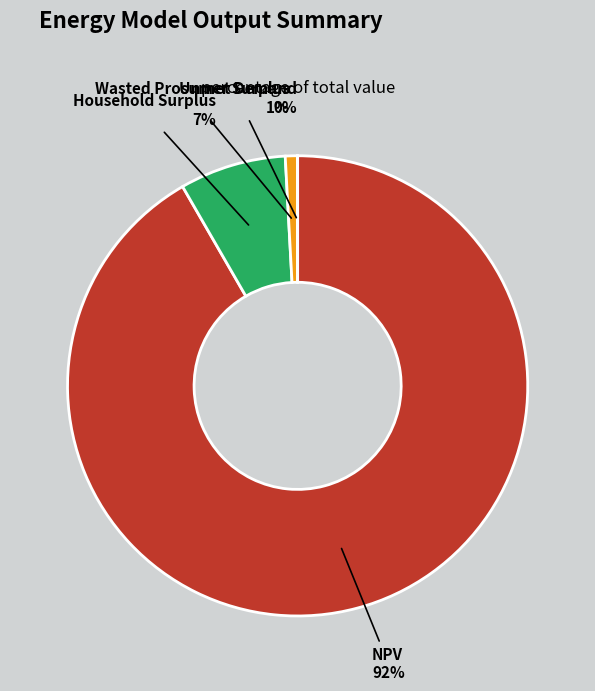

To the nearest percent, what is the combined percentage of NPV and Household Surplus?

99%